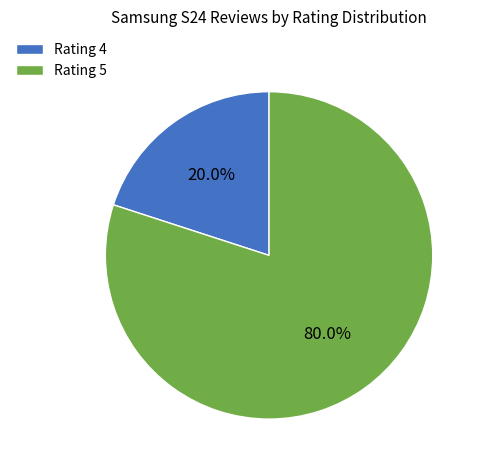

Does Rating 5 account for over 50% of the chart?

Yes